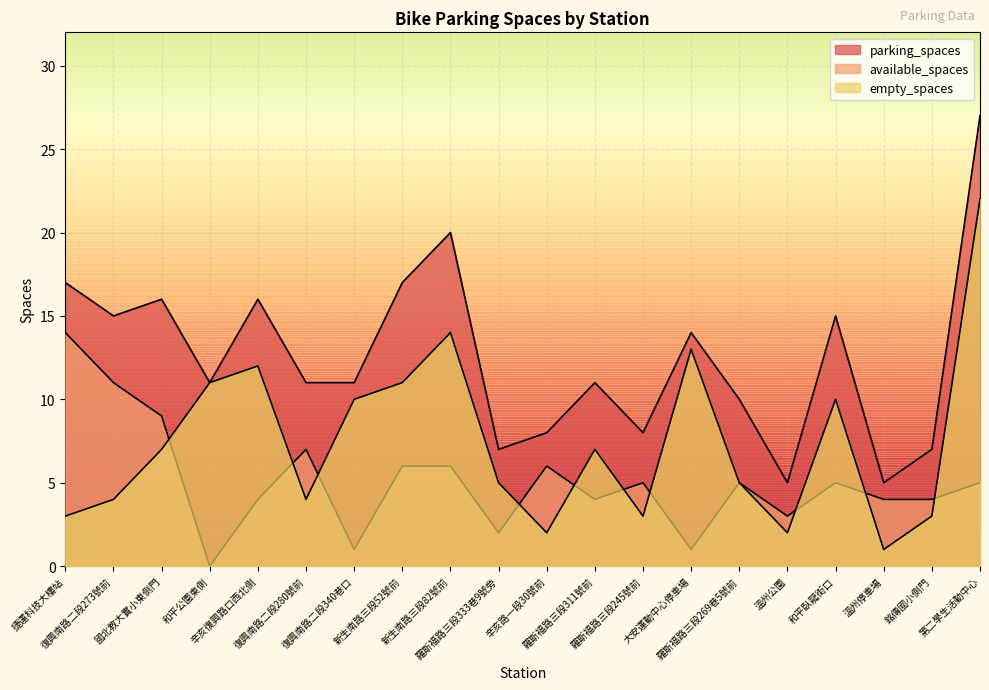

Reading left to right, transcribe all the data shown in this chart.

parking_spaces: 17	15	16	11	16	11	11	17	20	7	8	11	8	14	10	5	15	5	7	27
available_spaces: 14	11	9	0	4	7	1	6	6	2	6	4	5	1	5	3	5	4	4	5
empty_spaces: 3	4	7	11	12	4	10	11	14	5	2	7	3	13	5	2	10	1	3	22